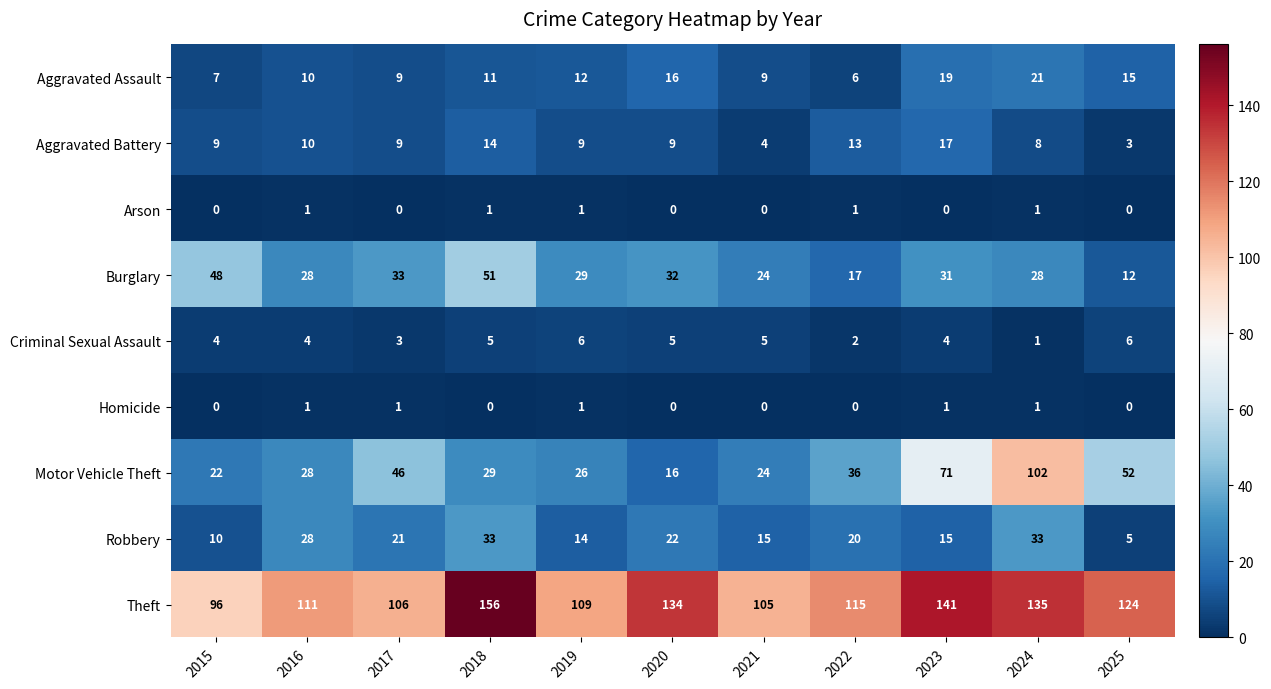

The Aggravated Assault series shows 15 at 2025. True or false?

True